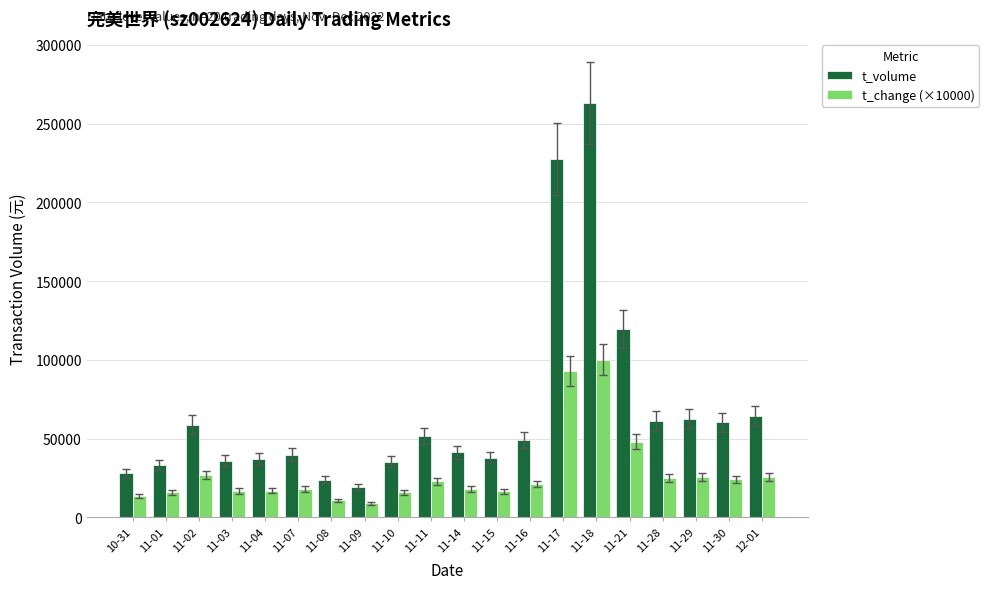

How many groups of bars are there?

20